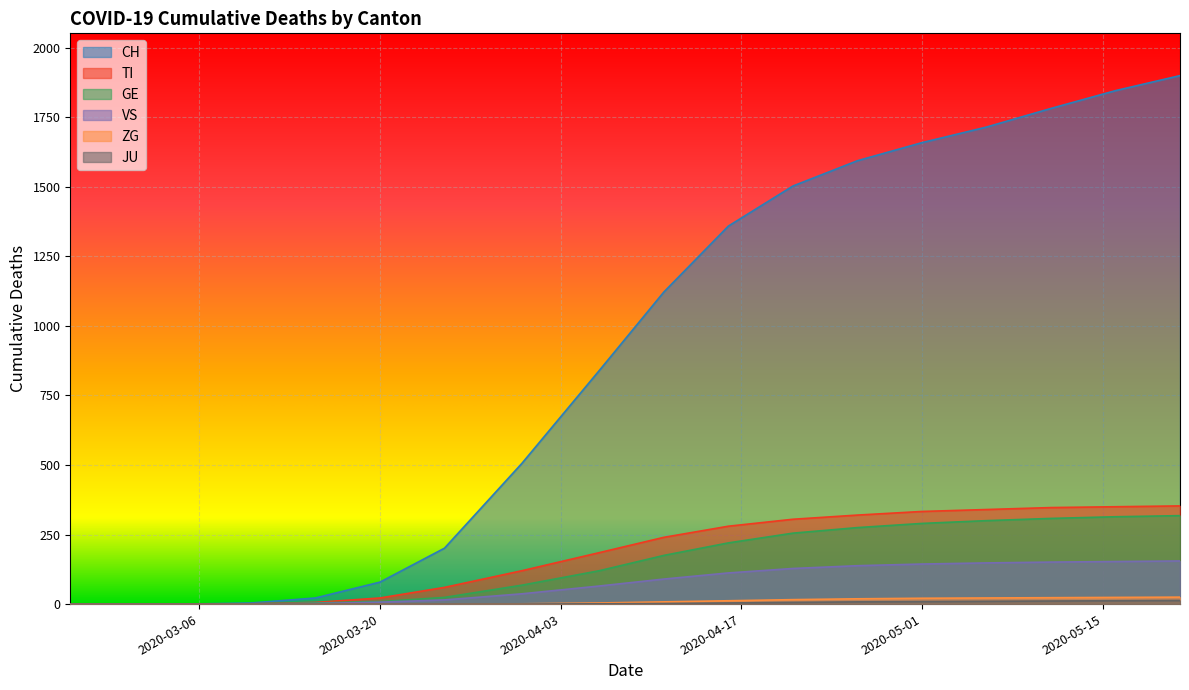

Rank the series by their maximum value, from highest to lowest.

CH, TI, GE, VS, ZG, JU